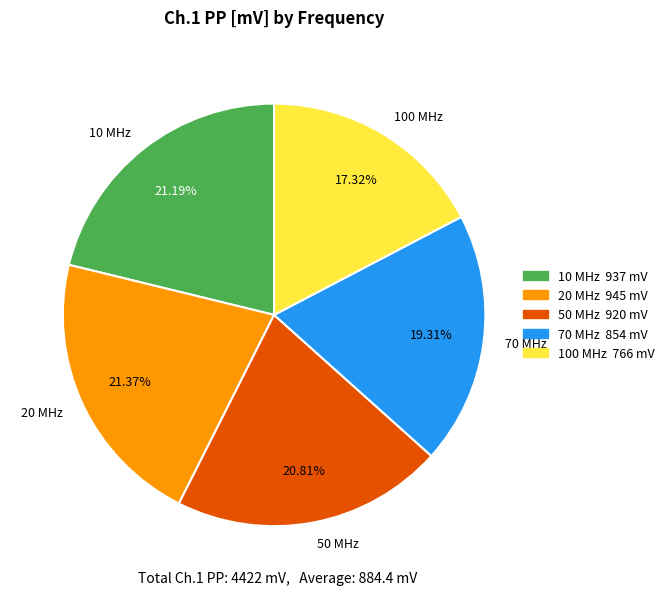

Which category has the smallest portion of the pie?

100 MHz